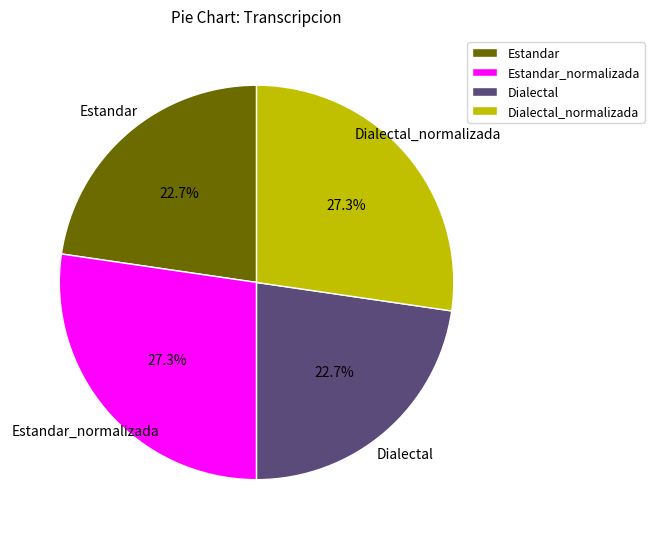

True or false: Dialectal_normalizada accounts for 27% of the total.

True